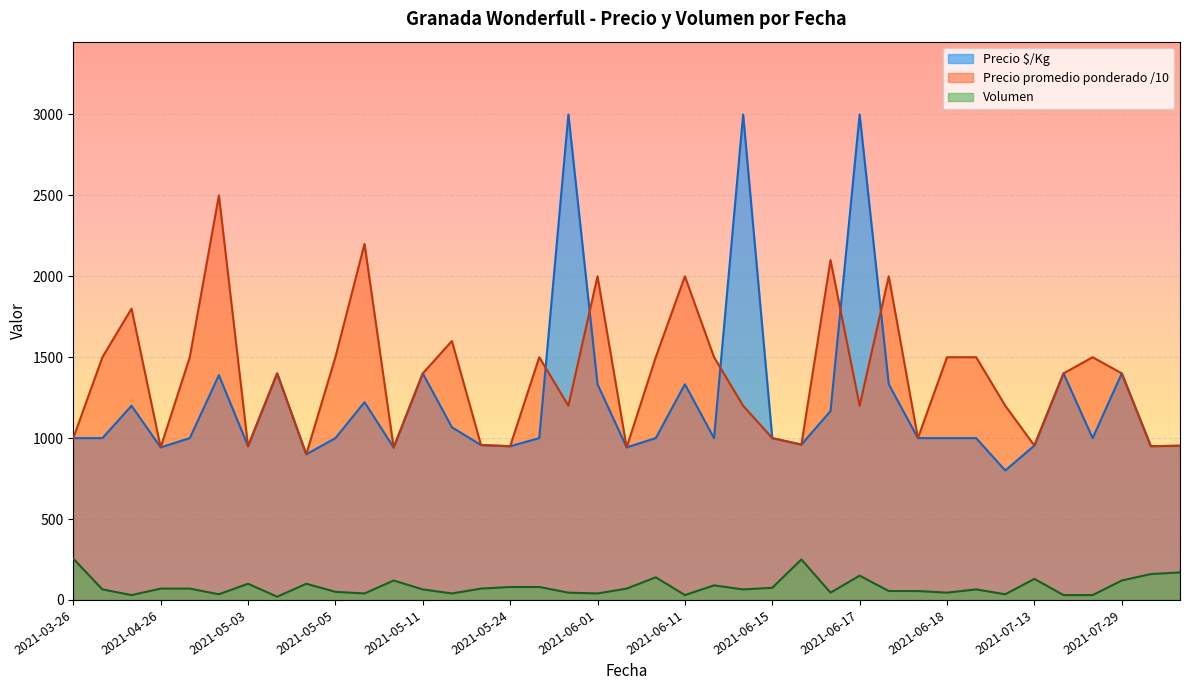

True or false: Volumen and Precio promedio ponderado /10 intersect in this chart.

False